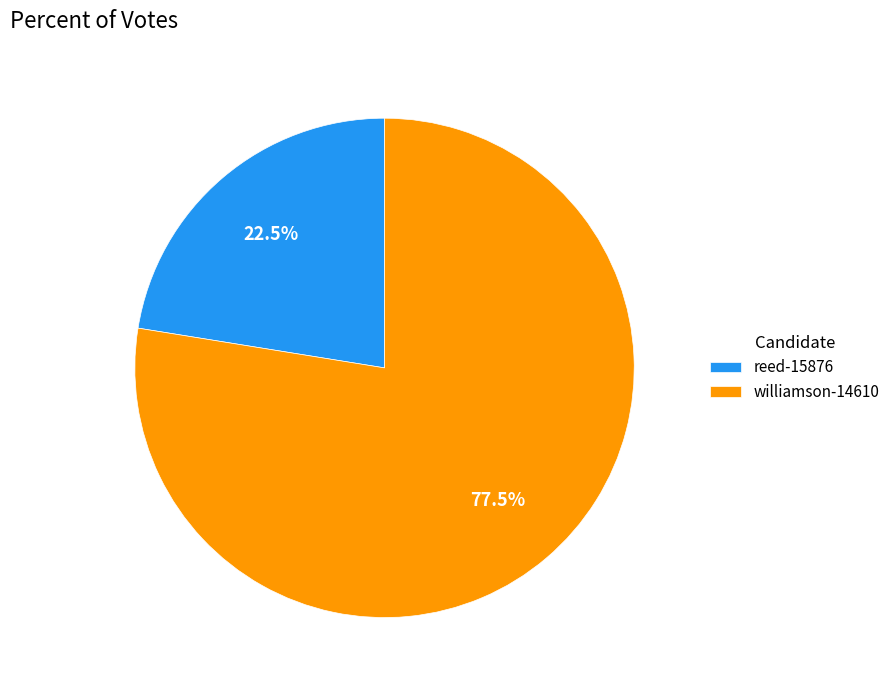

To the nearest percent, what is the combined percentage of reed-15876 and williamson-14610?

100%